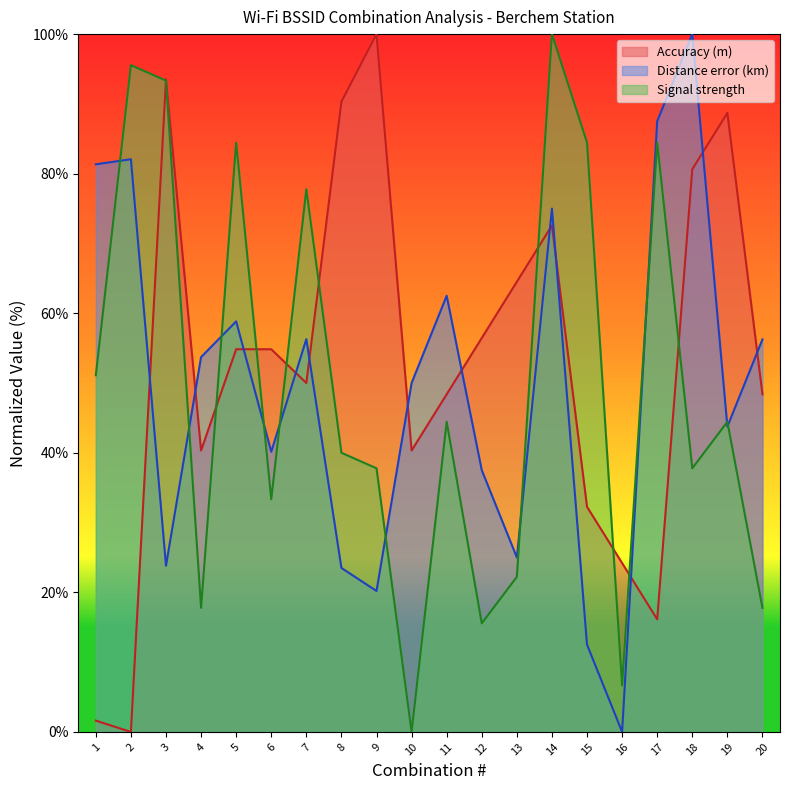

True or false: Accuracy (m) and Signal strength cross at least once.

True